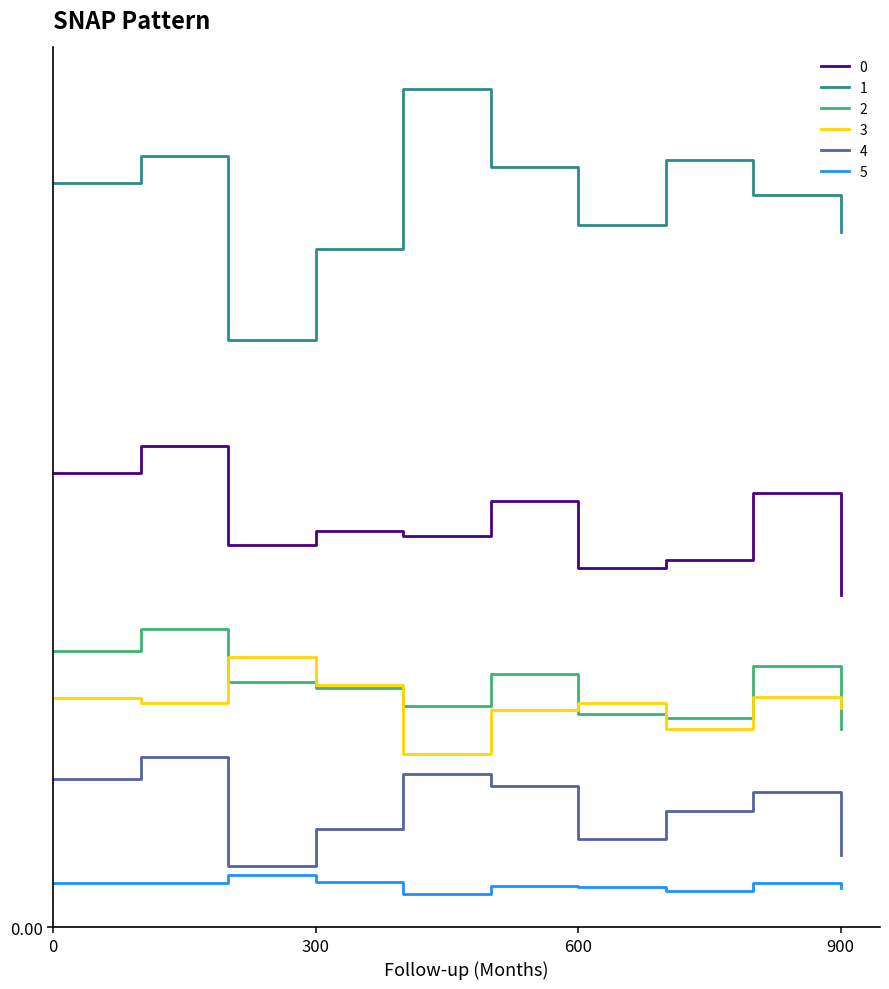

At which category does 1 reach its first local valley?

2